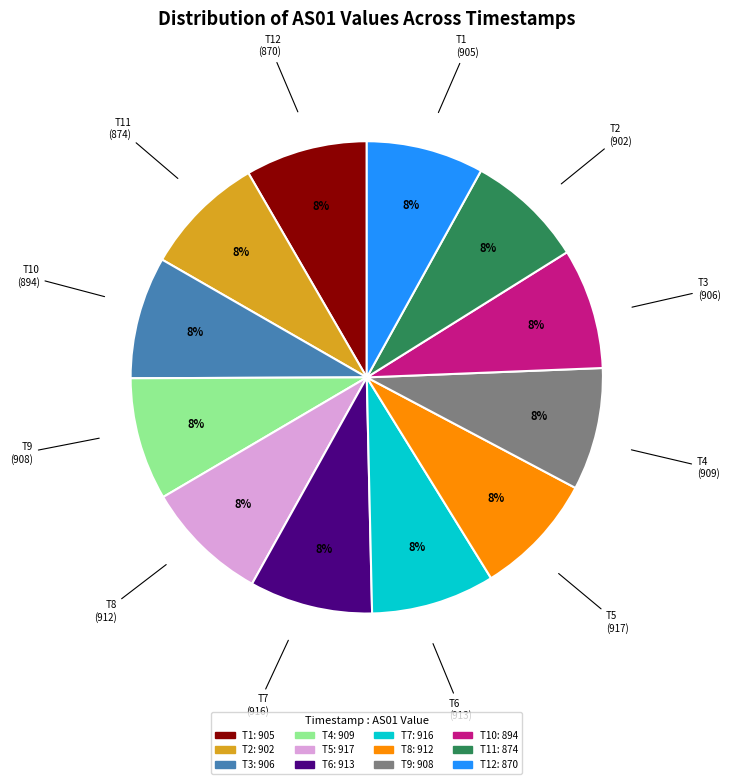

To the nearest percent, what is the average slice percentage?

8%